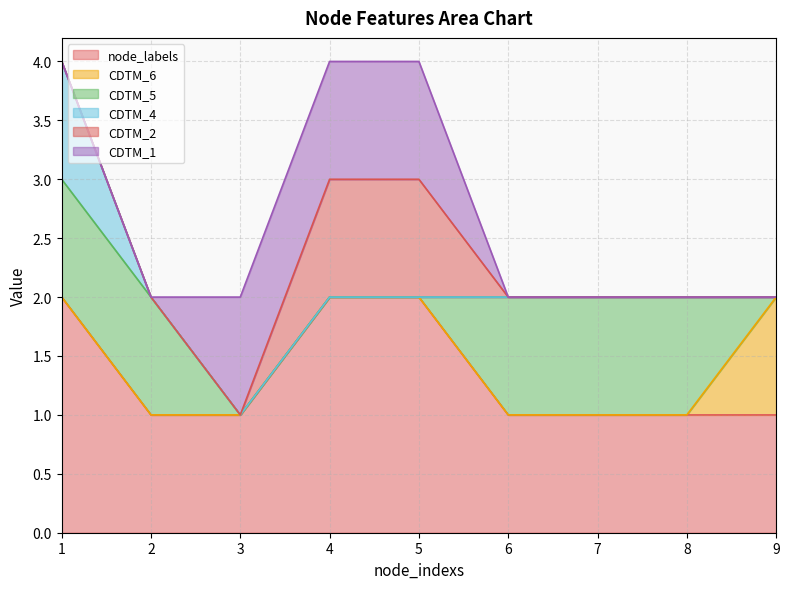

Is it true that CDTM_4 equals -1 at 6?

False